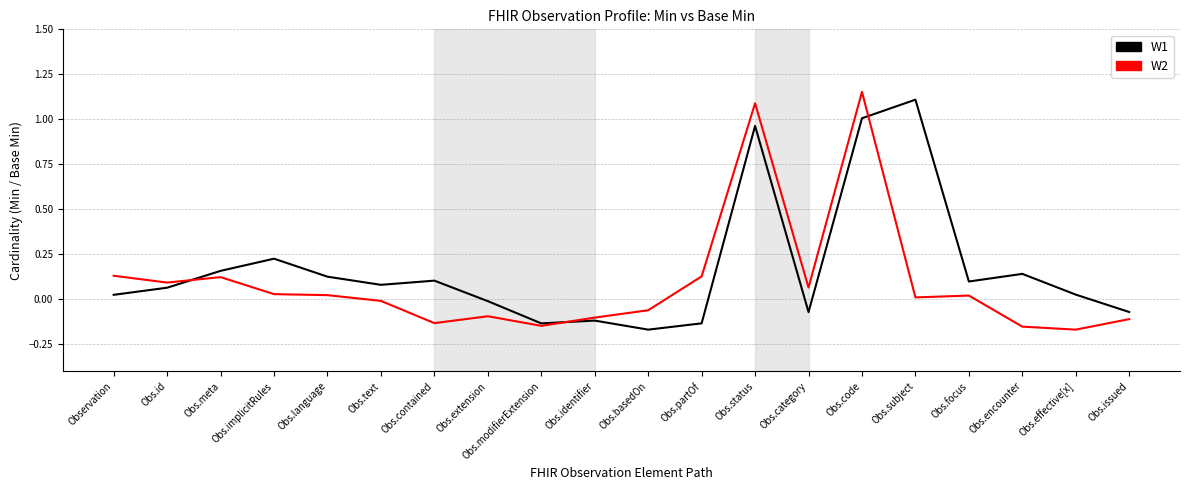

How many values in W2 are below zero?

9